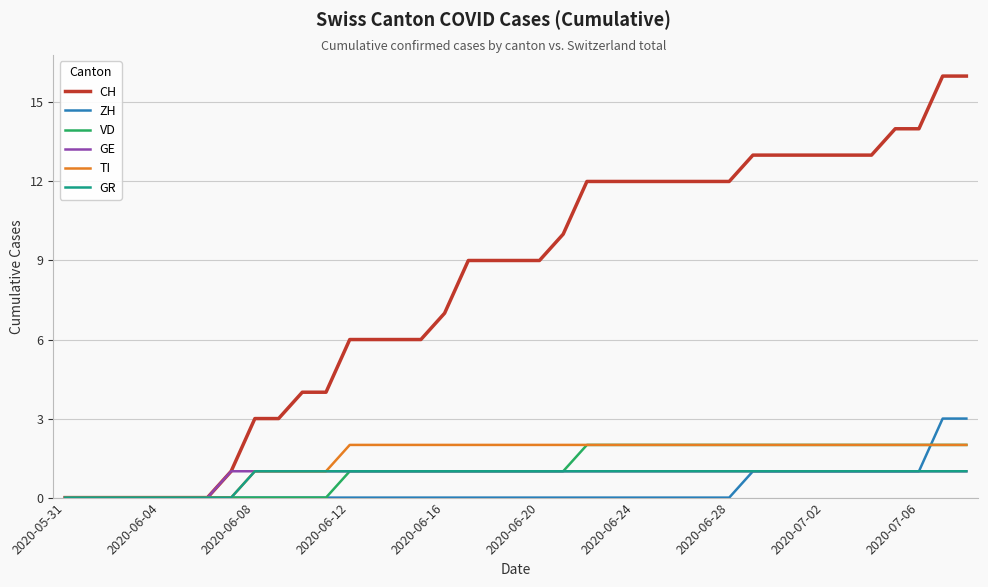

Which series has the widest spread of values?

CH